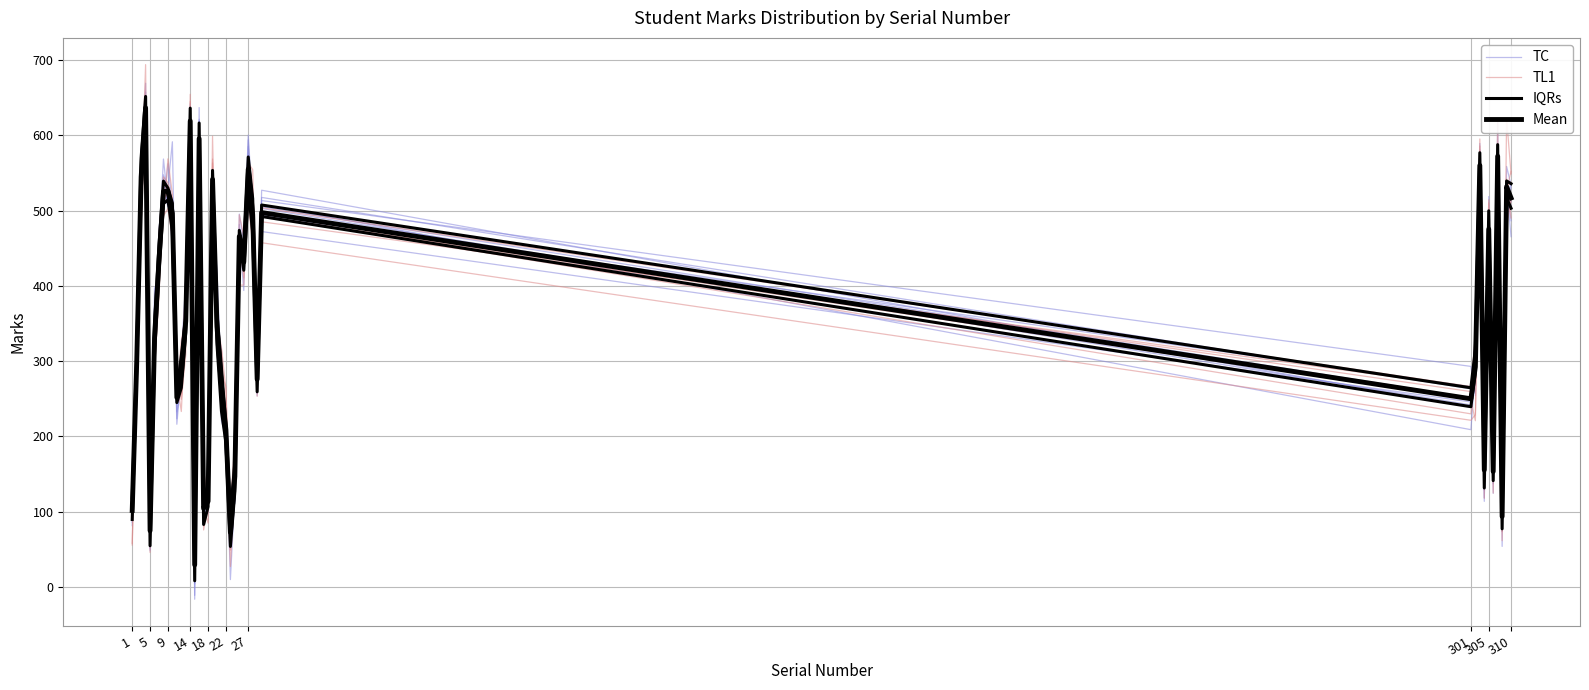

What is the average value of the TC series?

350.6